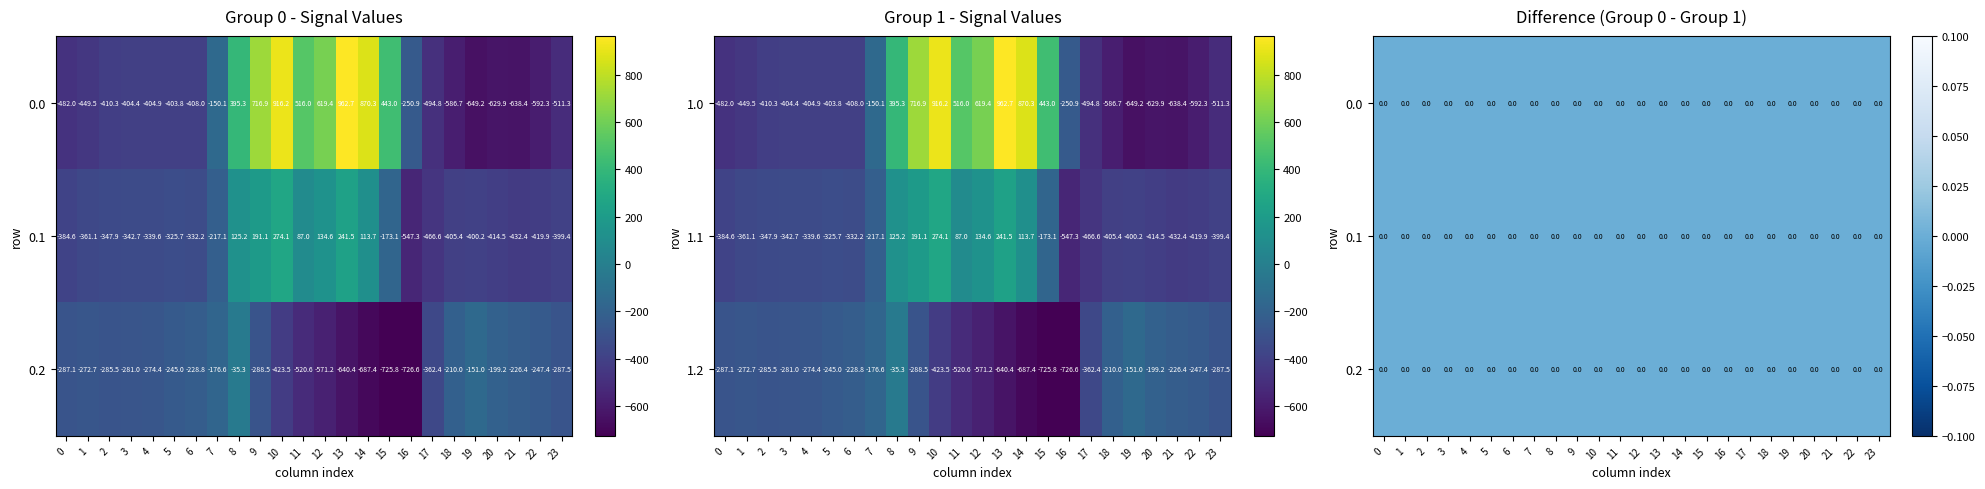

At which category is the sum across all series the highest?

10